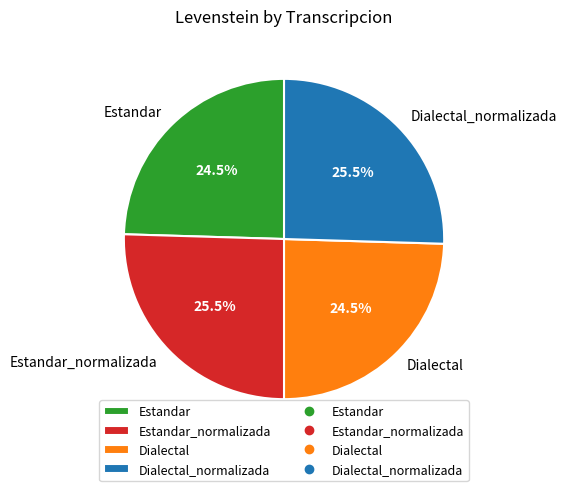

True or false: Estandar accounts for 37% of the total.

False